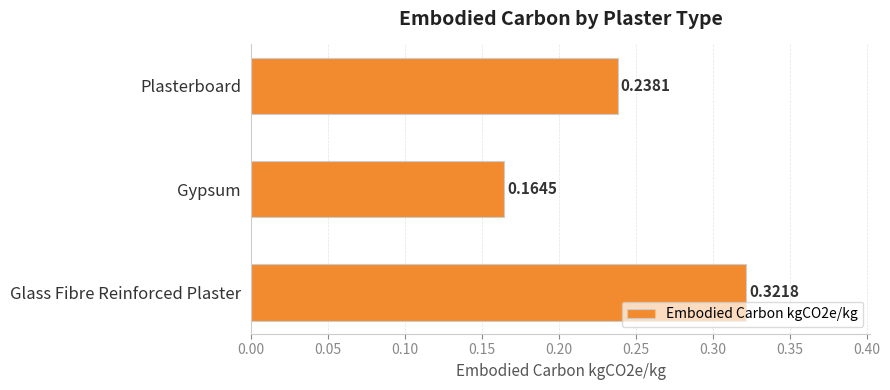

At which label is the value closest to 0?

Gypsum